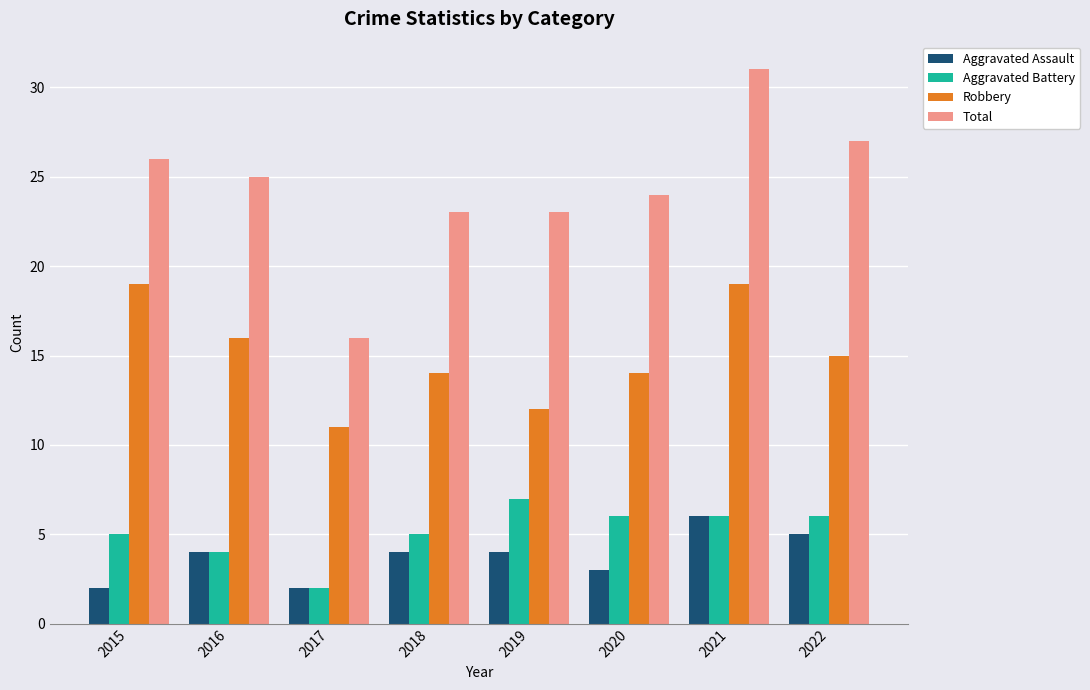

What is the difference between the second highest and second lowest values in the Total series?

4